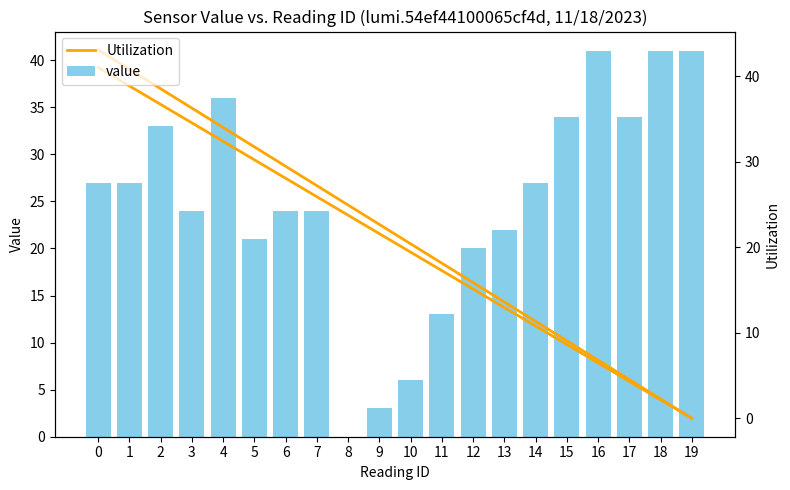

Is it true that value equals 15.1 at 4?

False